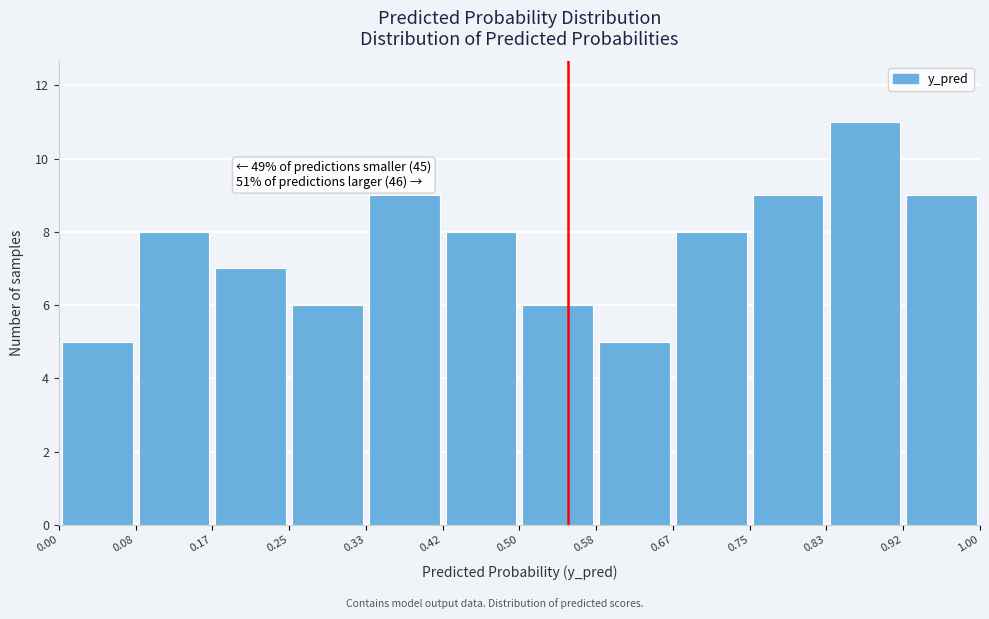

Over which range of the x-axis is the bar tallest?

0.83 to 0.92